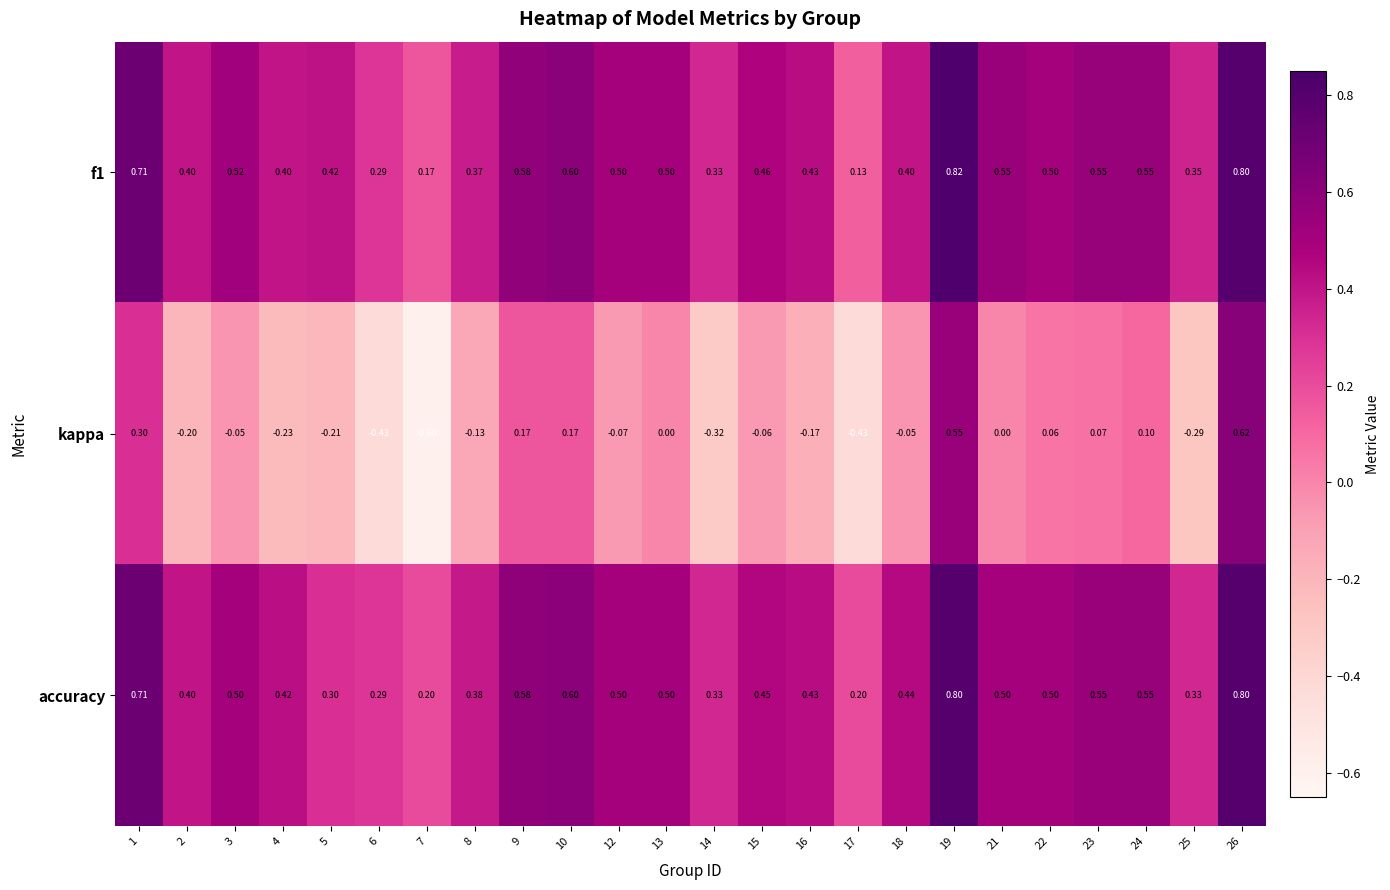

Which series has the largest range (max minus min)?

kappa